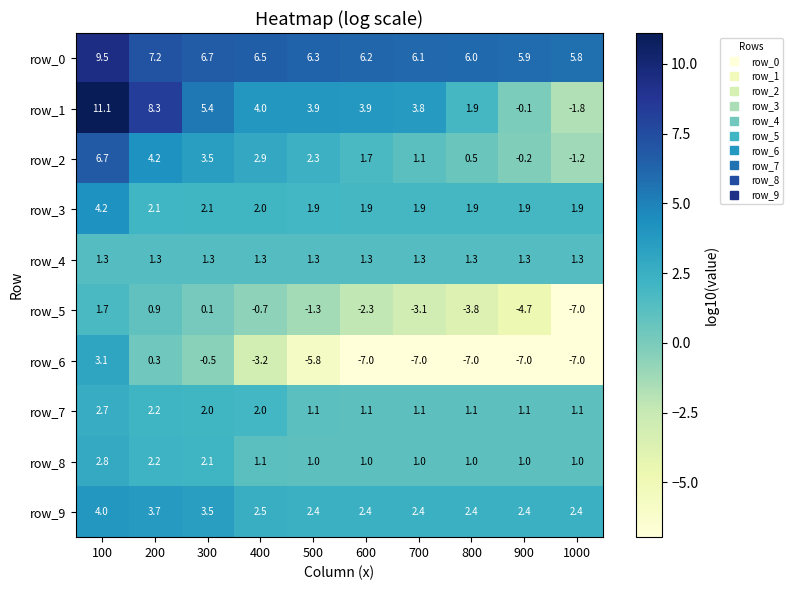

What is the spread (max minus min) of values at 500?

12.1